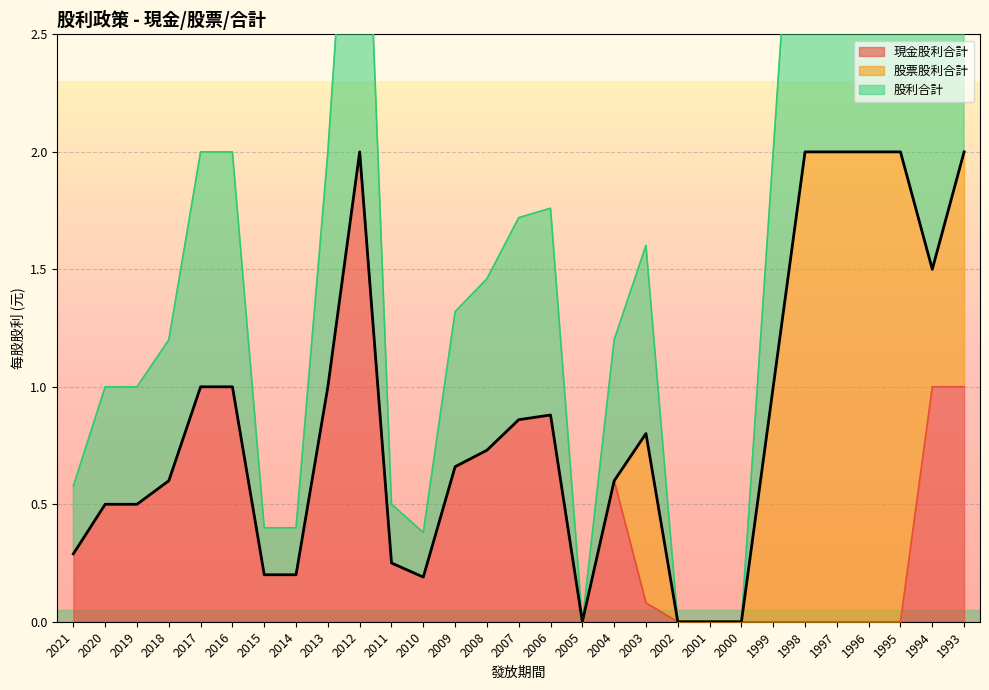

Which category has the highest value in the 現金股利合計 series?

2012